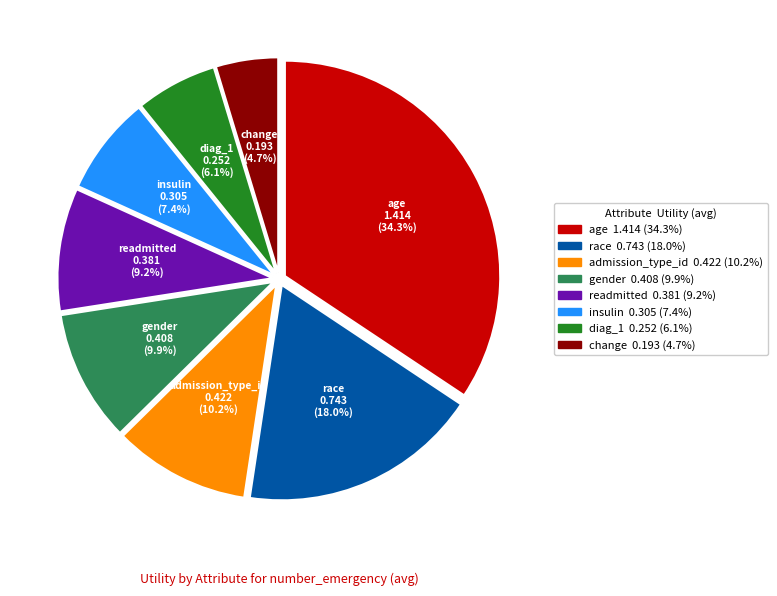

Count the number of slices in the pie.

8